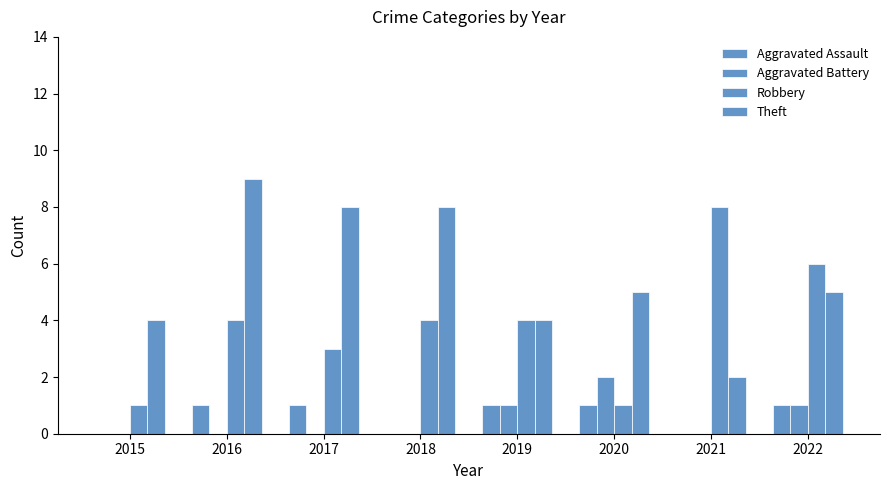

Reading left to right, transcribe all the data shown in this chart.

Aggravated Assault: 0	1	1	0	1	1	0	1
Aggravated Battery: 0	0	0	0	1	2	0	1
Robbery: 1	4	3	4	4	1	8	6
Theft: 4	9	8	8	4	5	2	5